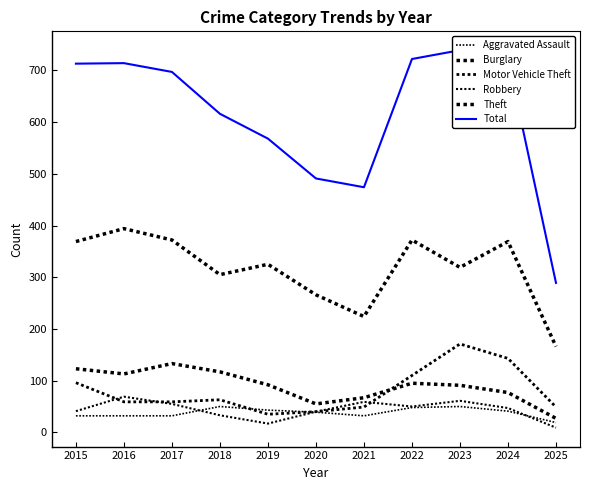

What is the sum of all Motor Vehicle Theft values?

874